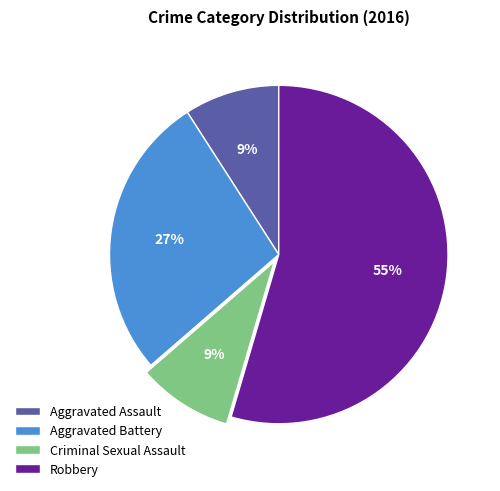

Is it true that Robbery is 55% of the pie?

True